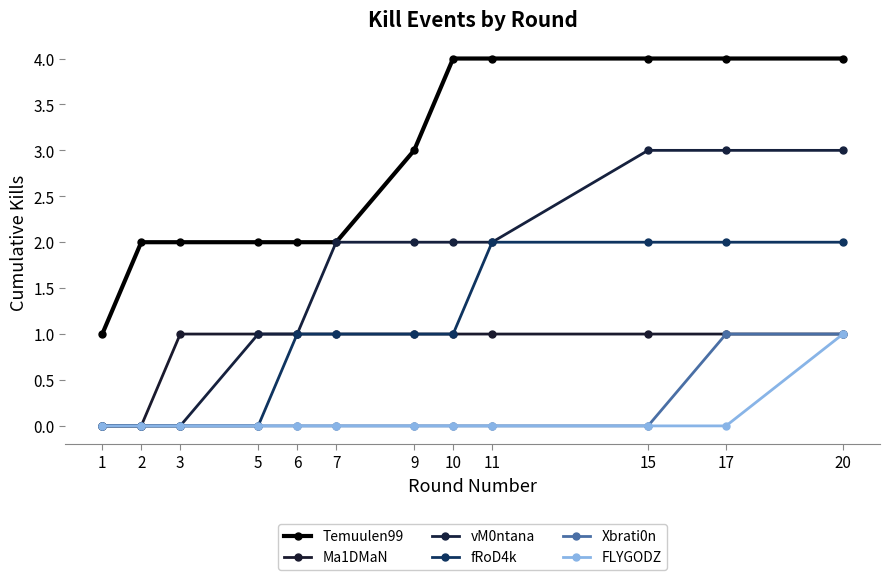

What is the average value of the fRoD4k series?

1